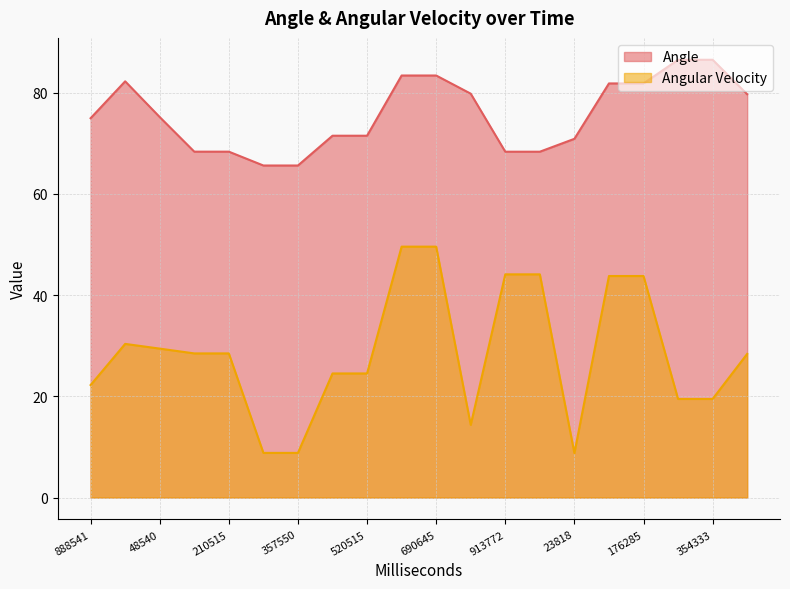

Which series has the largest total across all categories?

Angle